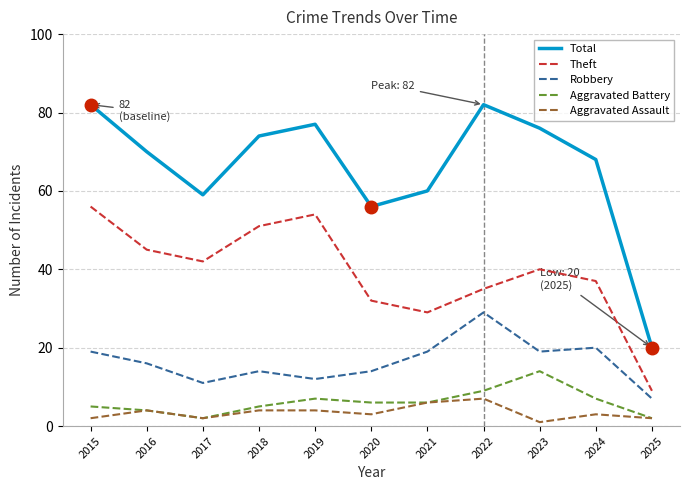

What is the average value of the Total series?

66